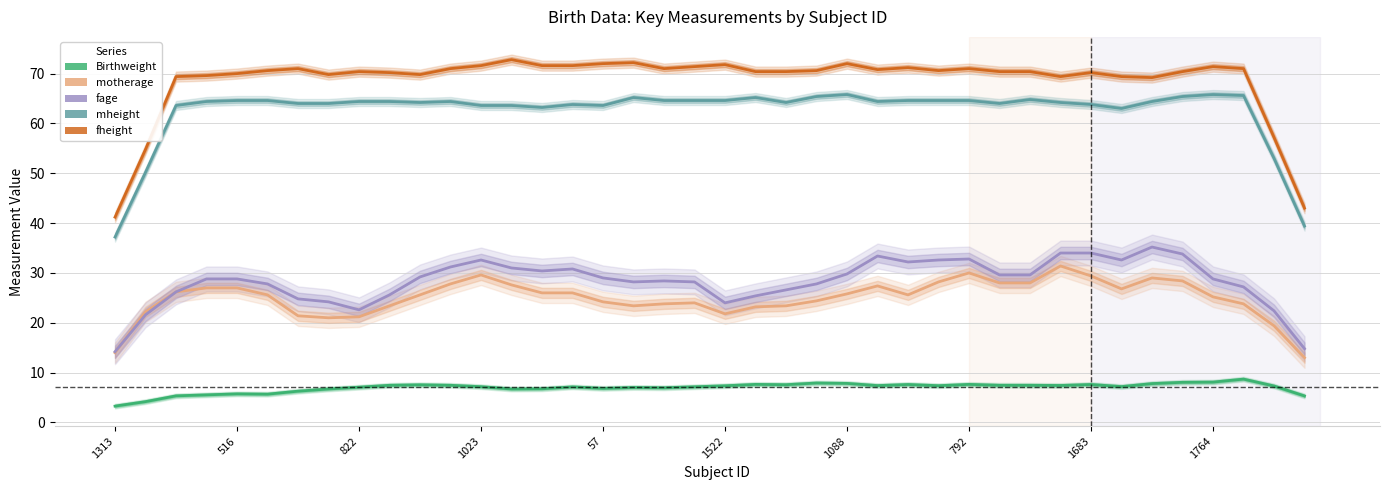

The value of motherage at 1023 is 41.5. True or false?

False